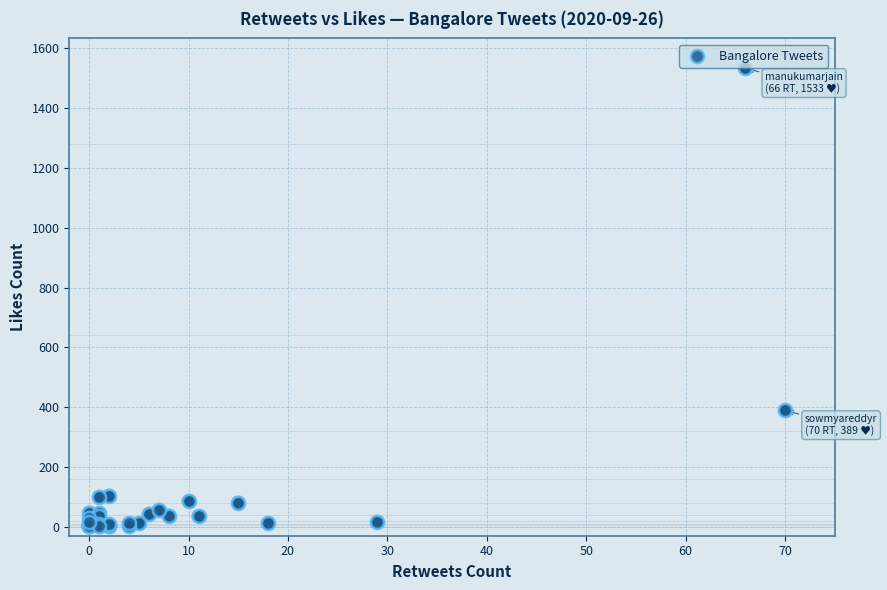

What Y value in the scatter plot is closest to 767?

389